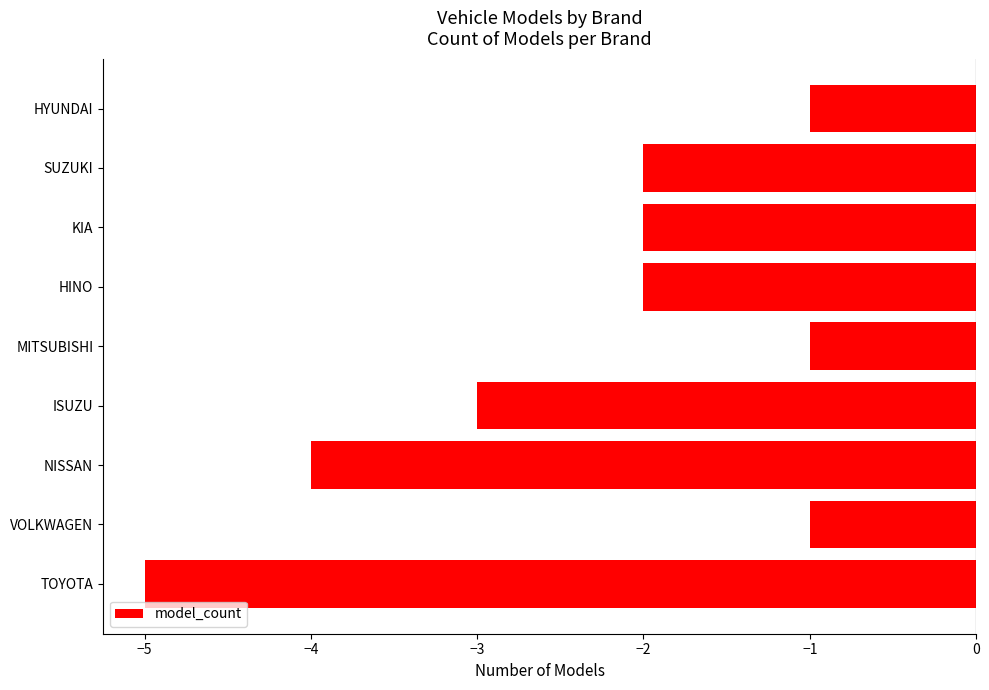

True or false: the data shows -1 at VOLKWAGEN.

True